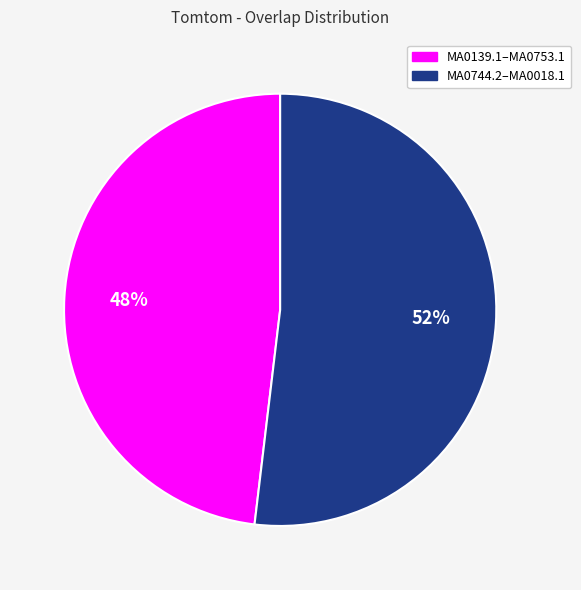

To the nearest percent, what is the average slice percentage?

50%